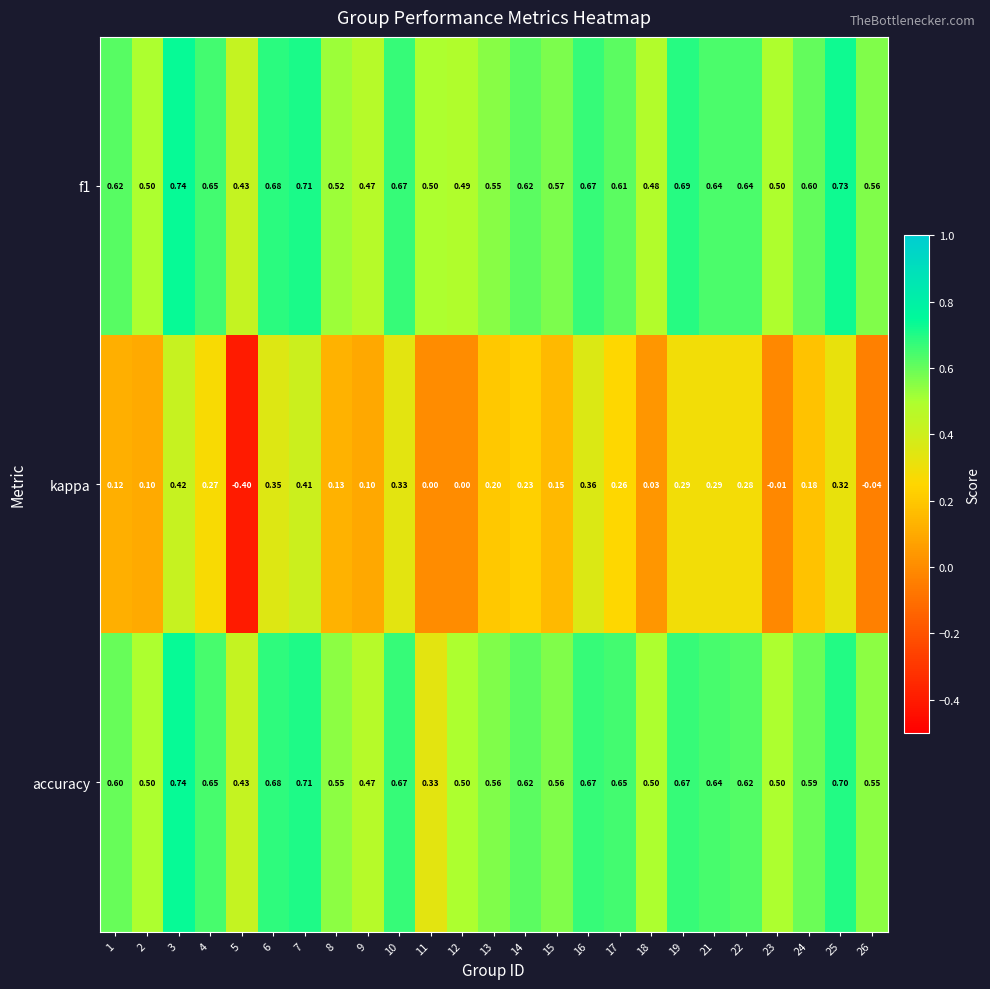

Which series has the largest range (max minus min)?

kappa